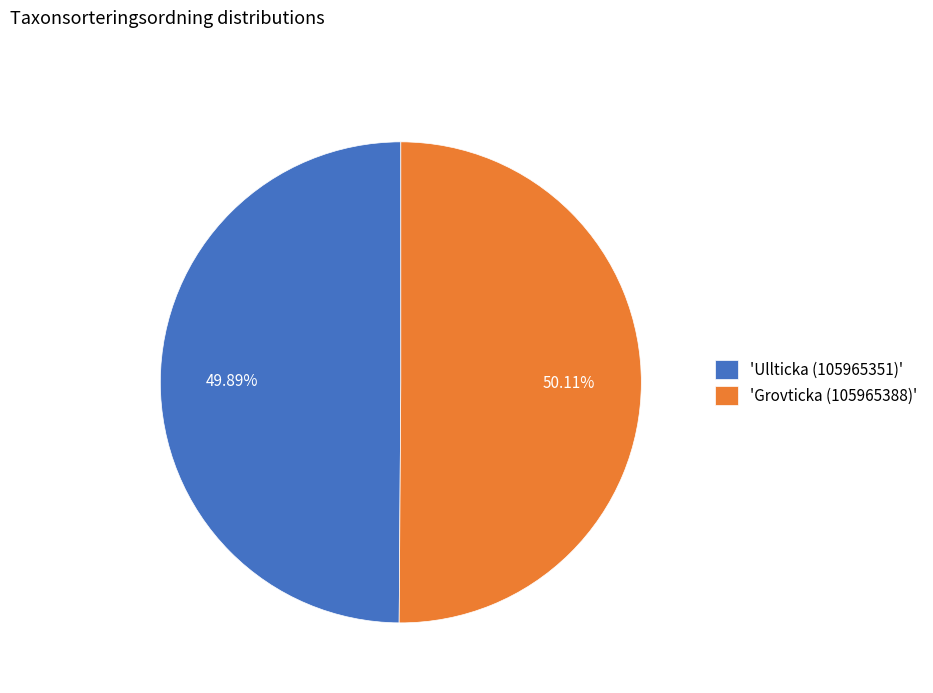

What is the ratio of the value at 'Ullticka (105965351)' to the value at 'Grovticka (105965388)'?

1.0